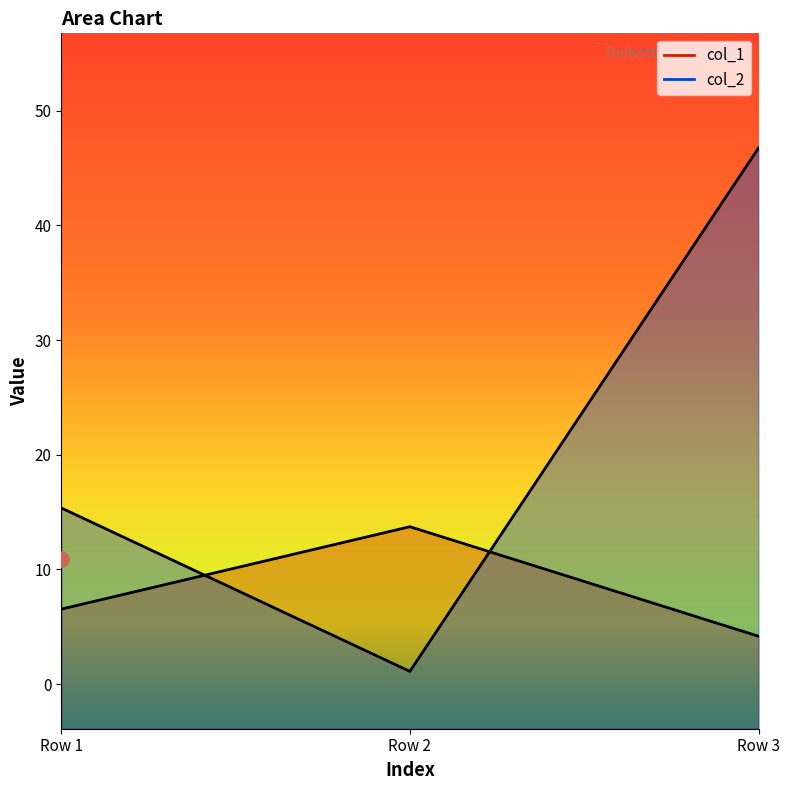

What are all the series names shown in the legend?

col_1, col_2